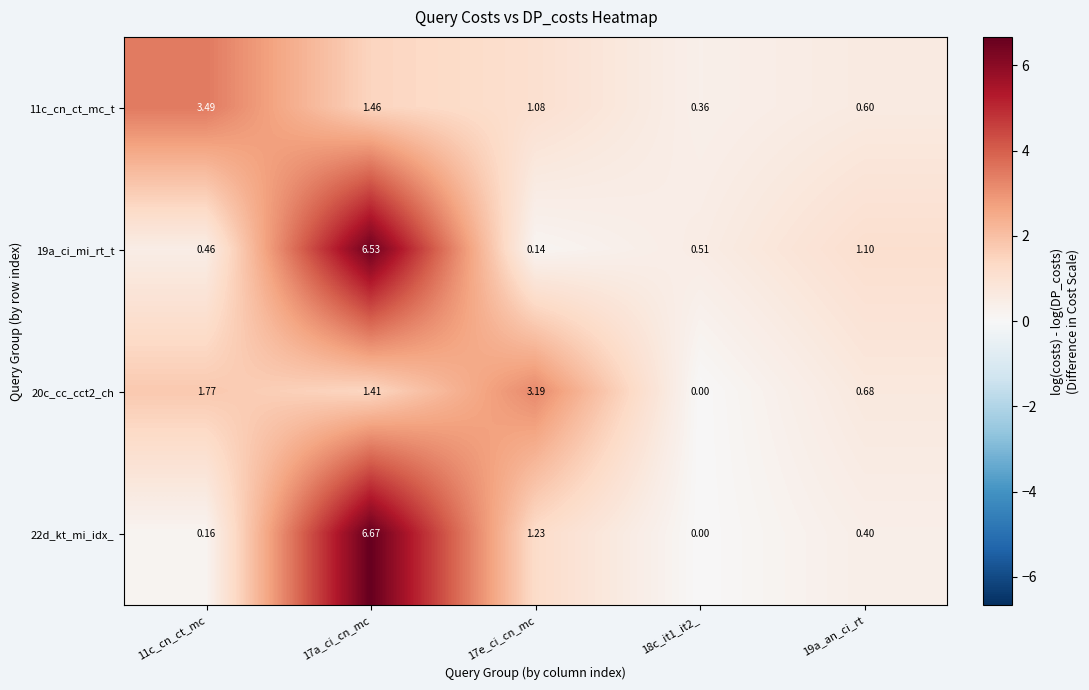

Is the value of 19a_ci_mi_rt_t at 17a_ci_cn_mc greater than the value of 20c_cc_cct2_ch at 17e_ci_cn_mc?

Yes